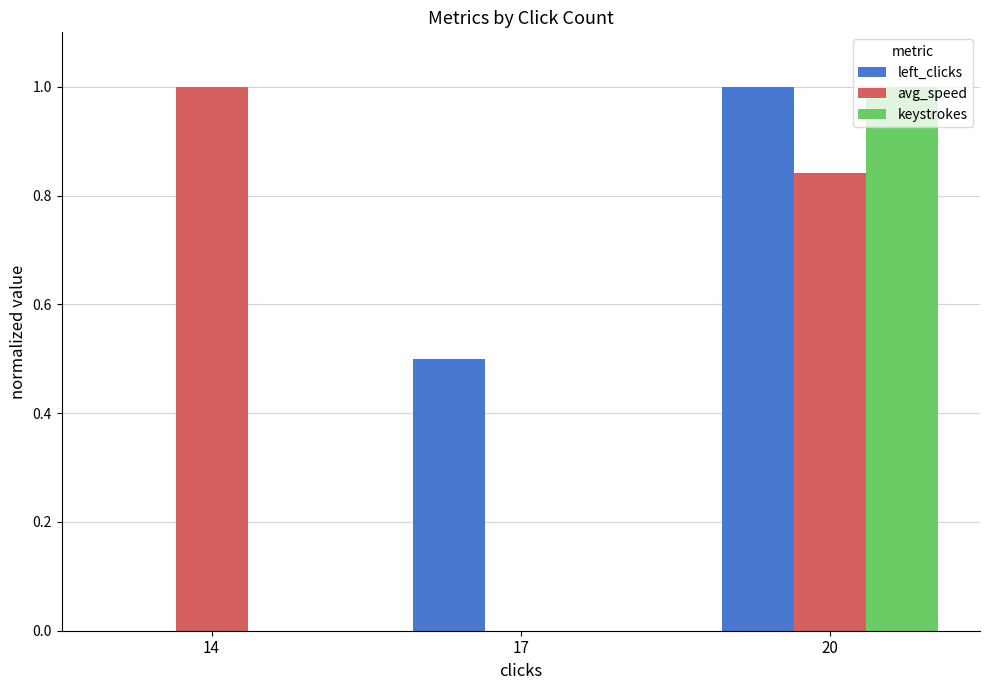

What is the maximum value for left_clicks?

1.0